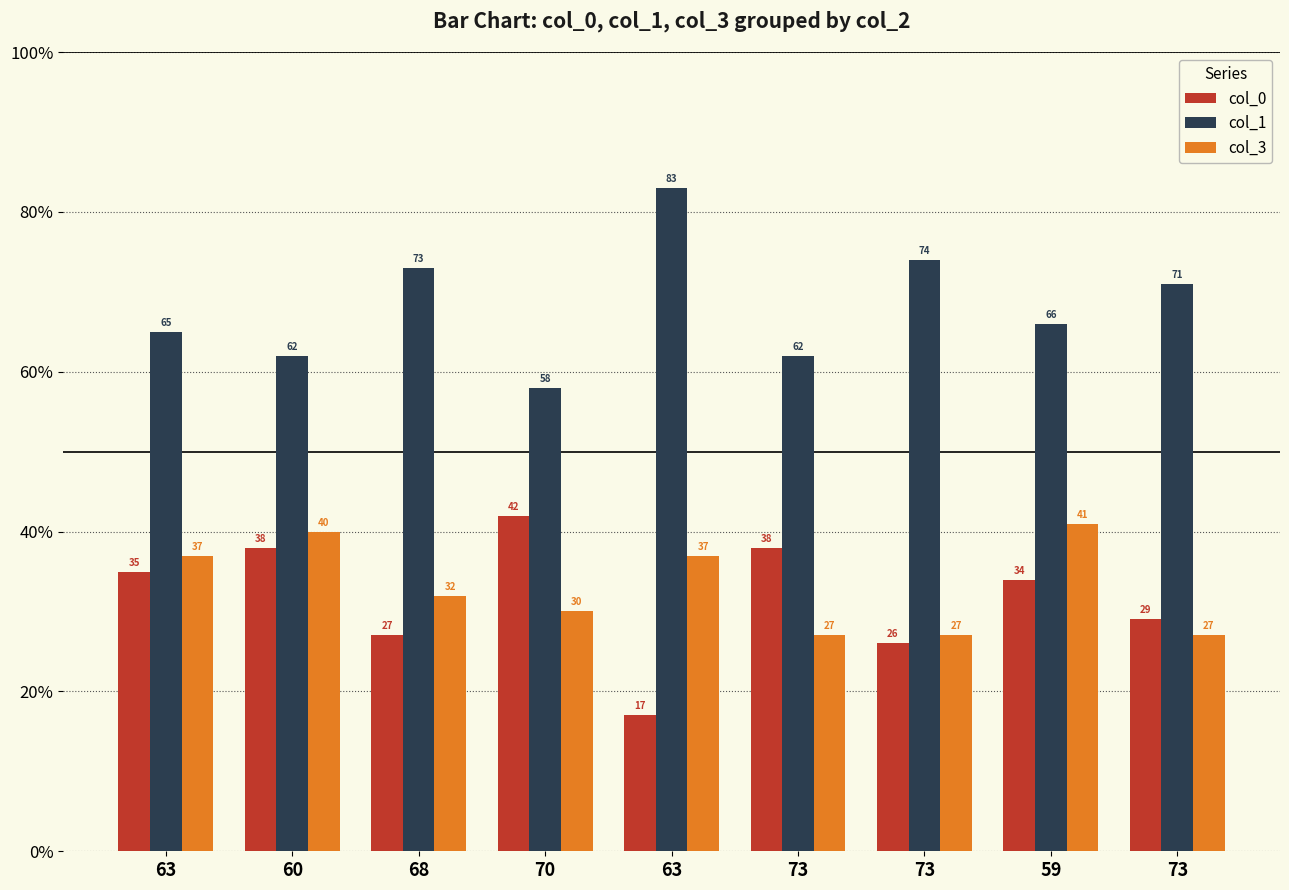

How many bars are there in each group?

3